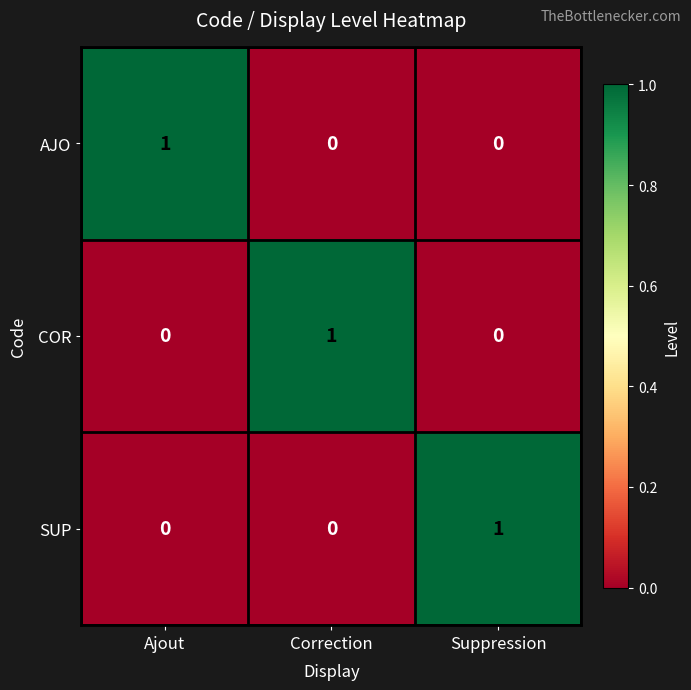

Is it true that COR equals 0 at Suppression?

True